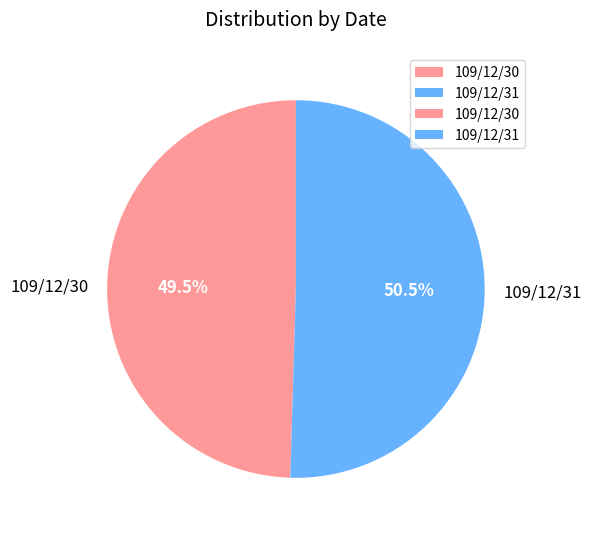

To the nearest percent, what is the difference between the largest and smallest slice percentages?

1%